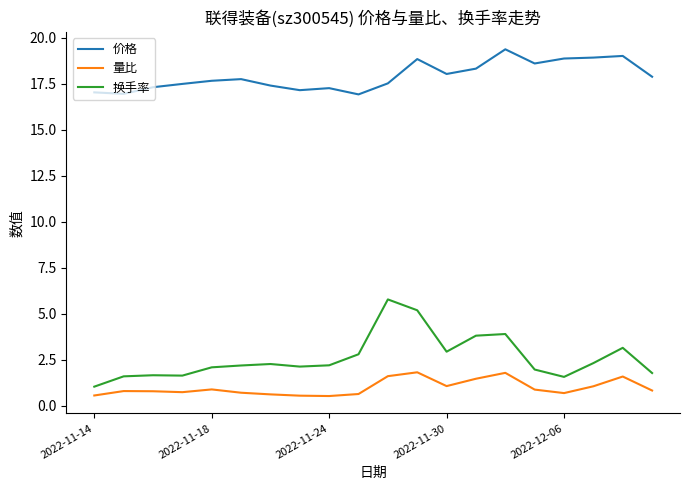

How many lines are shown in the chart?

3